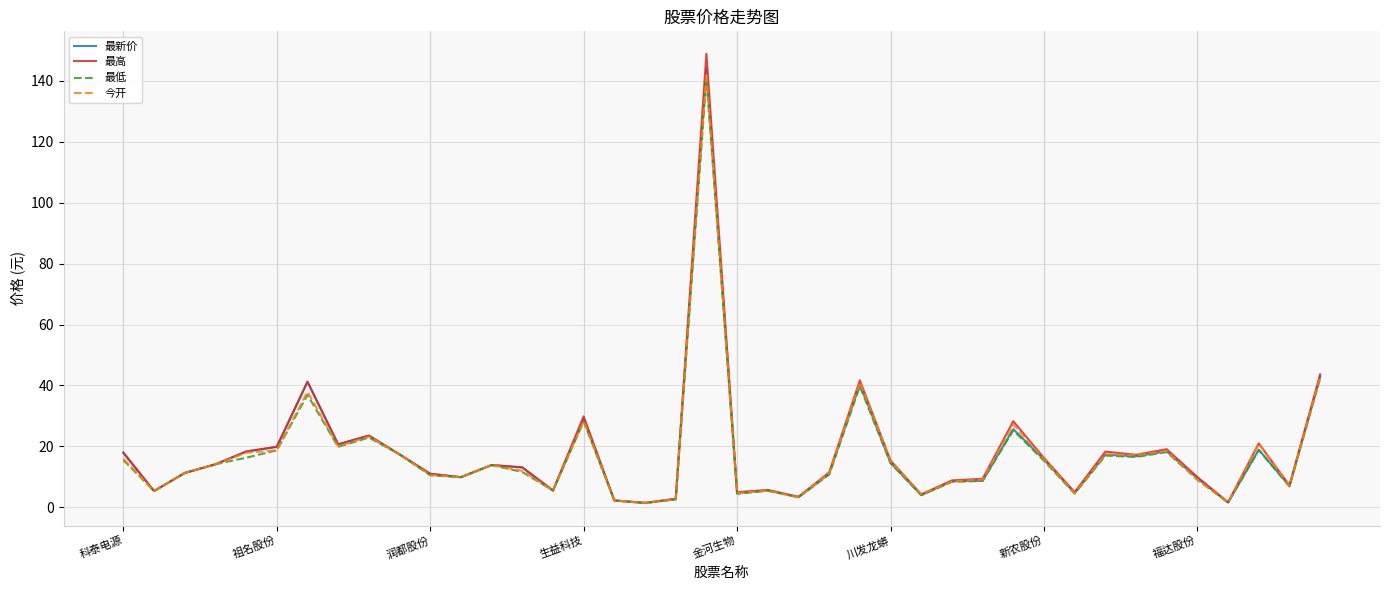

Which series has the widest spread of values?

最高